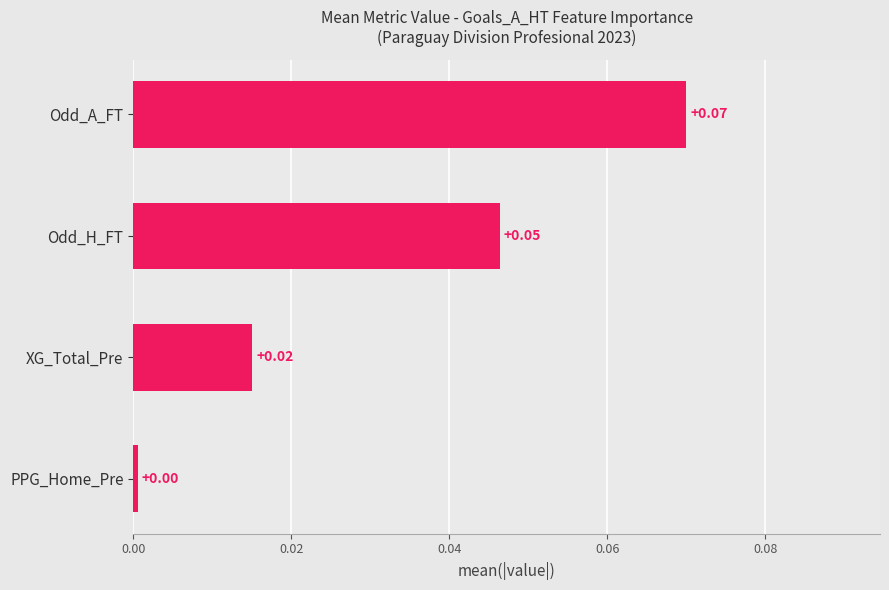

Does the chart contain stacked bars?

No